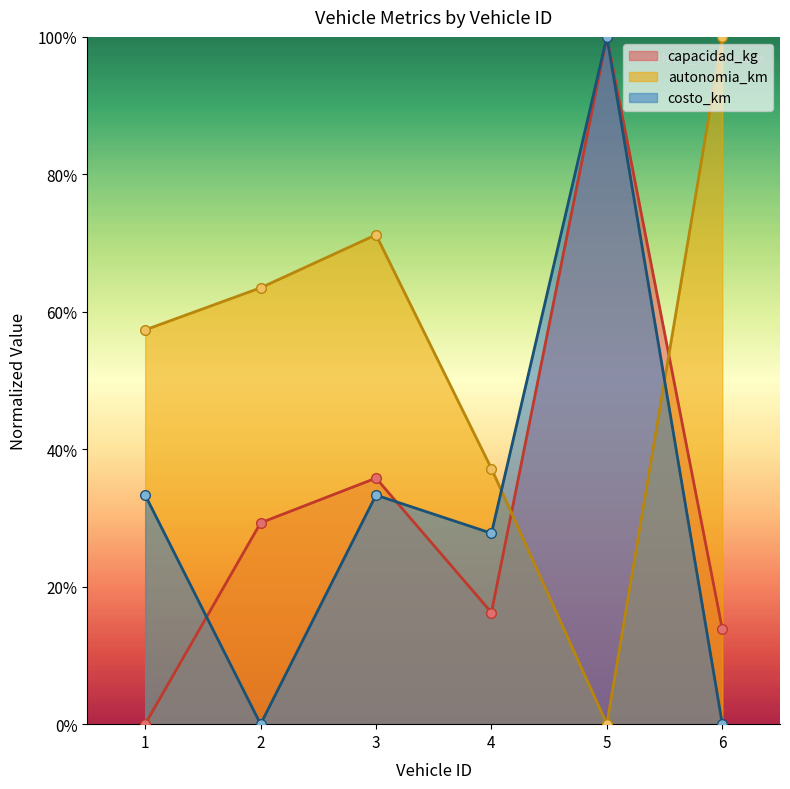

The costo_km series shows 53.4 at 6. True or false?

False